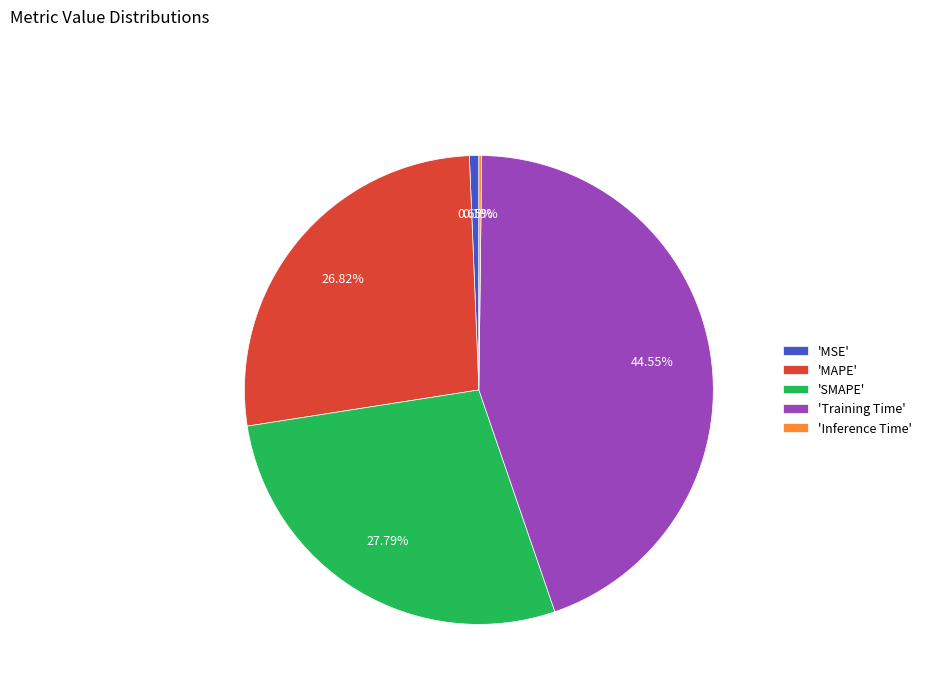

Which has a higher value, 'MAPE' or 'SMAPE'?

'SMAPE'